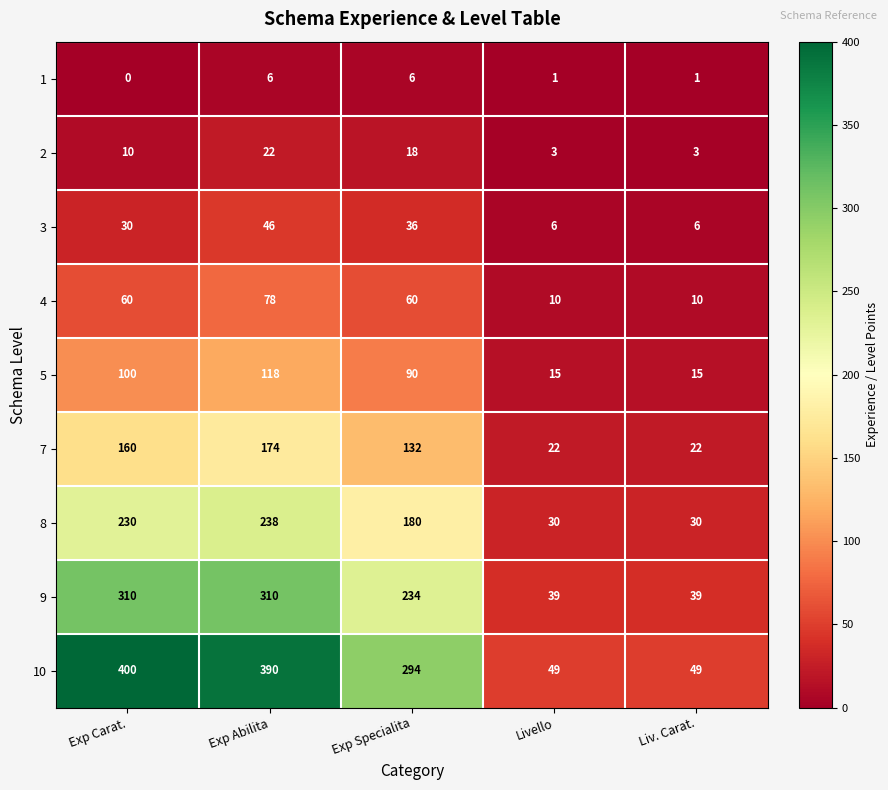

At how many categories does at least one series exceed 223?

3